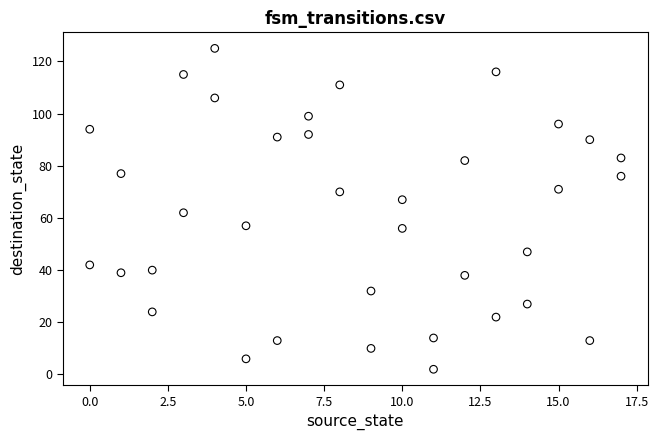

What is the range of Y values (max minus min)?

123